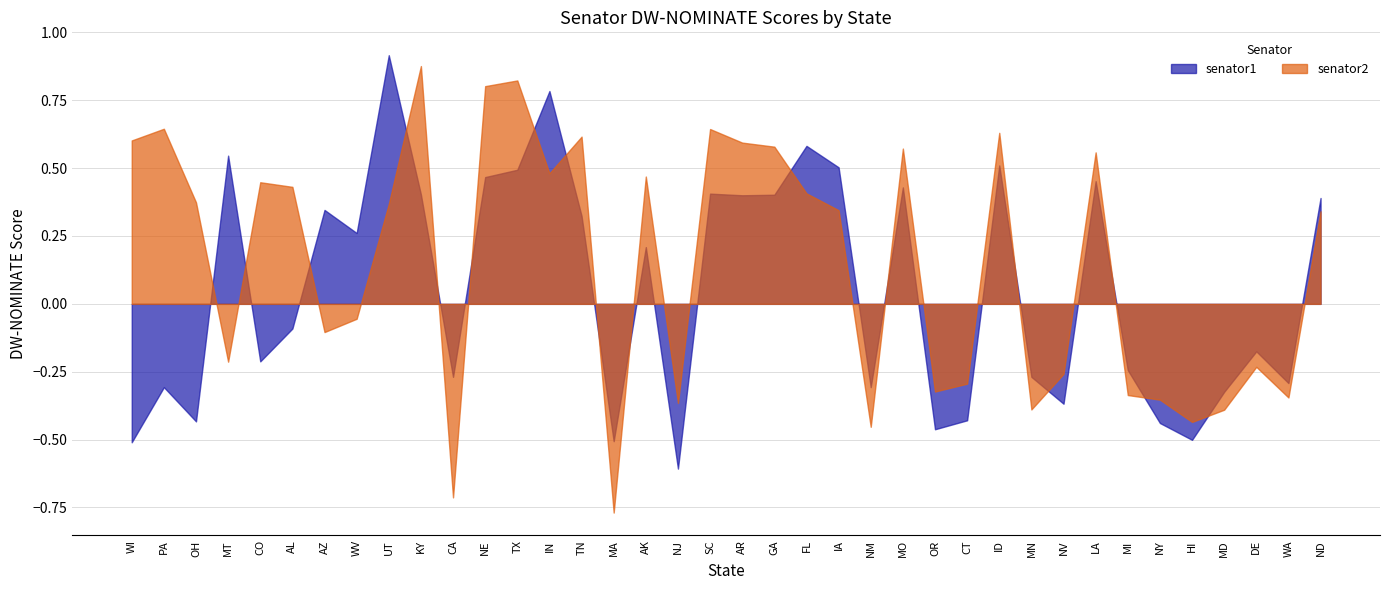

What are all the series names shown in the legend?

senator1, senator2